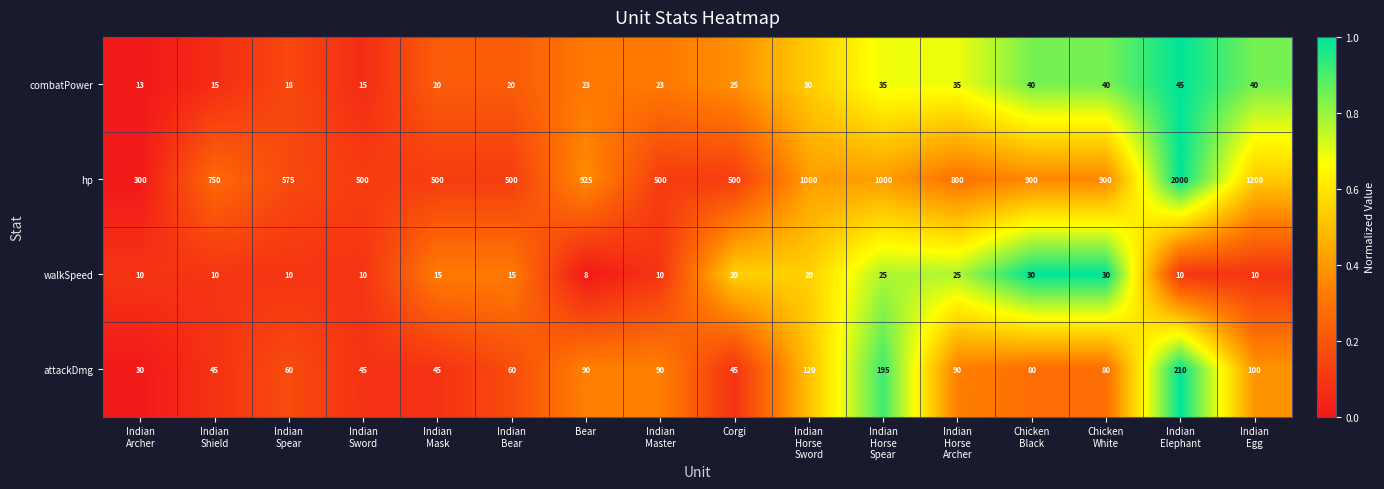

What is the difference between the second highest and minimum values in the walkSpeed series?

22